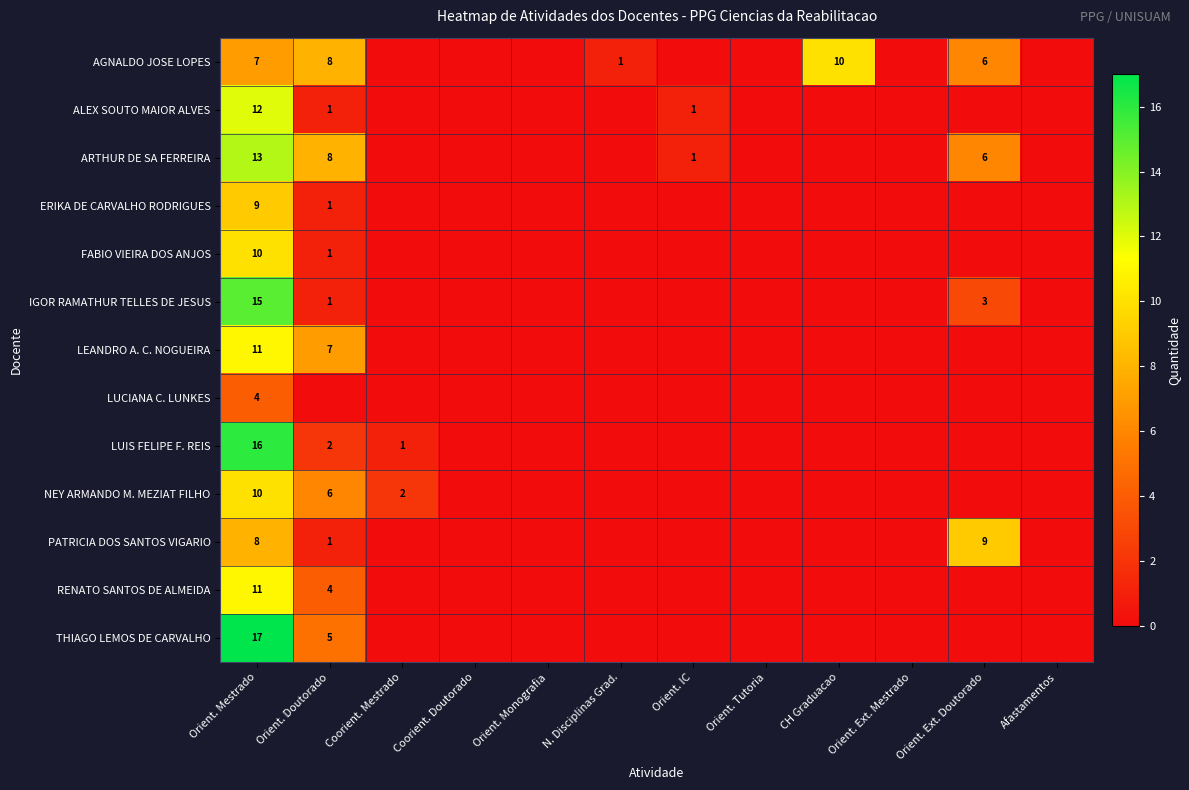

True or false: RENATO SANTOS DE ALMEIDA has a value of 5 at Orient. Mestrado.

False